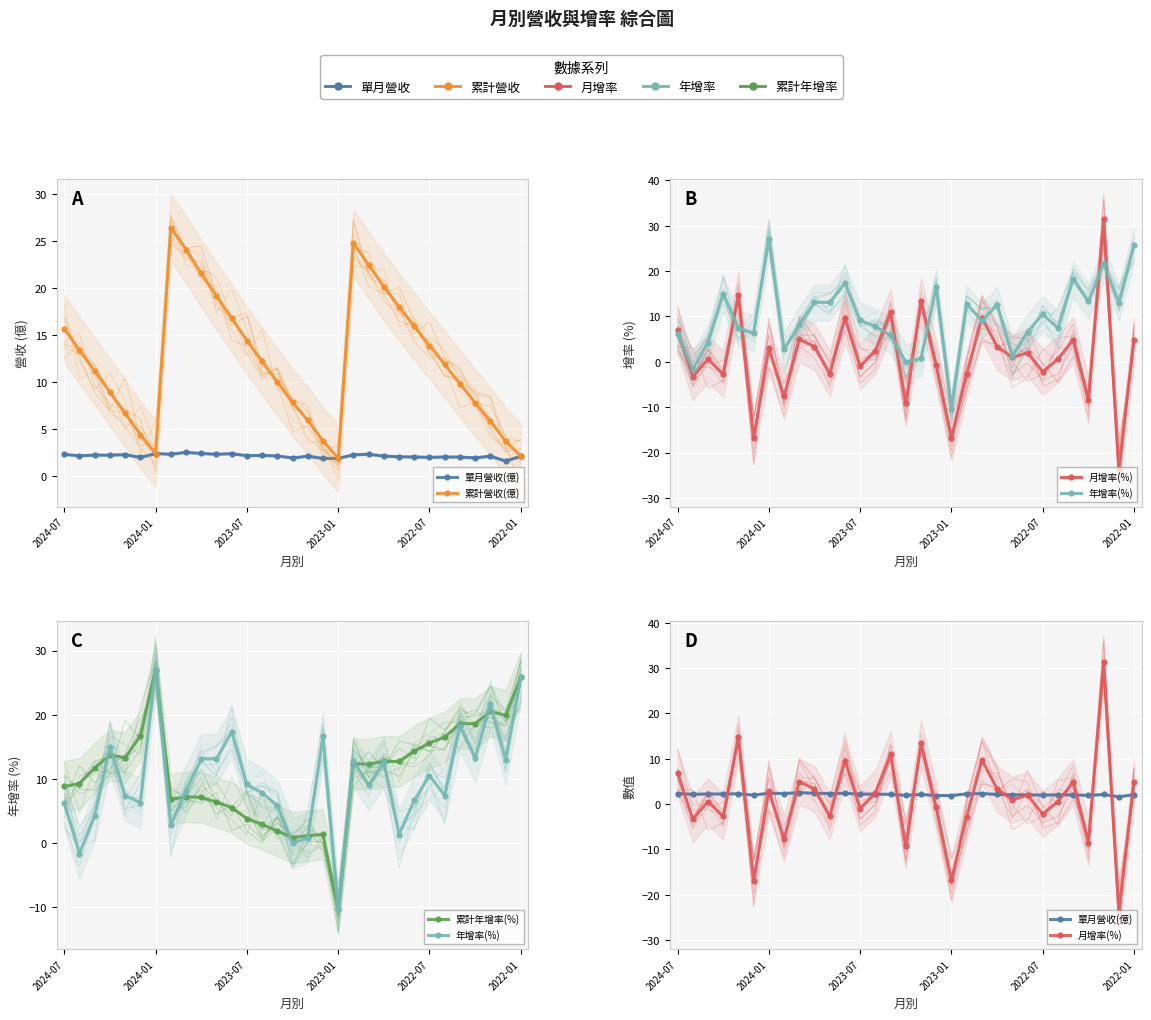

How many data points in 累計年增率(%) are less than 12?

15